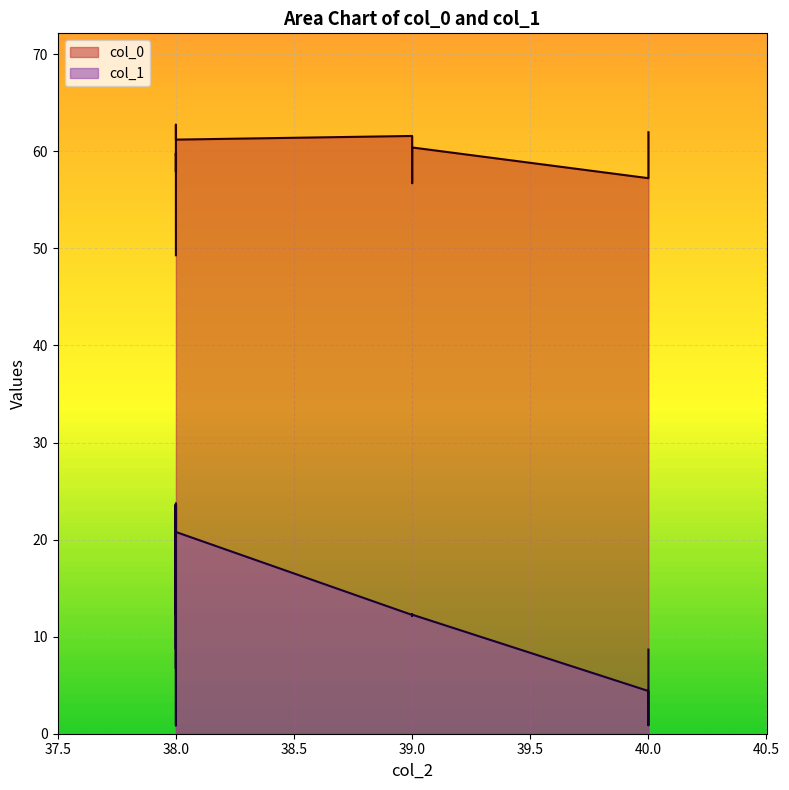

Which has a higher value, 38 or 38?

38